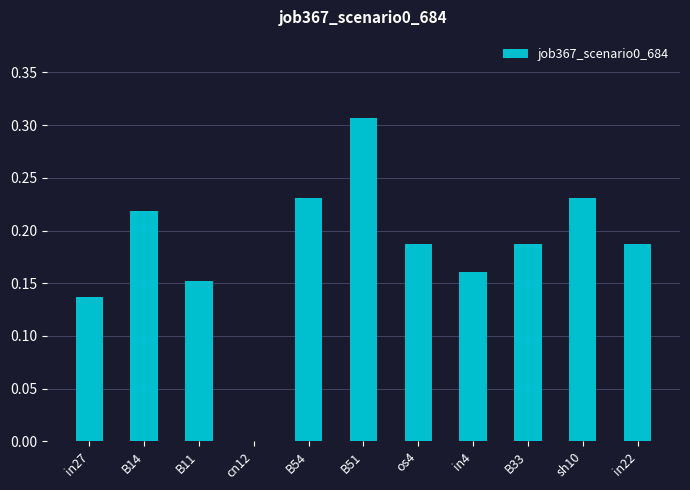

What is the sum of the values at in22 and B14?

0.4